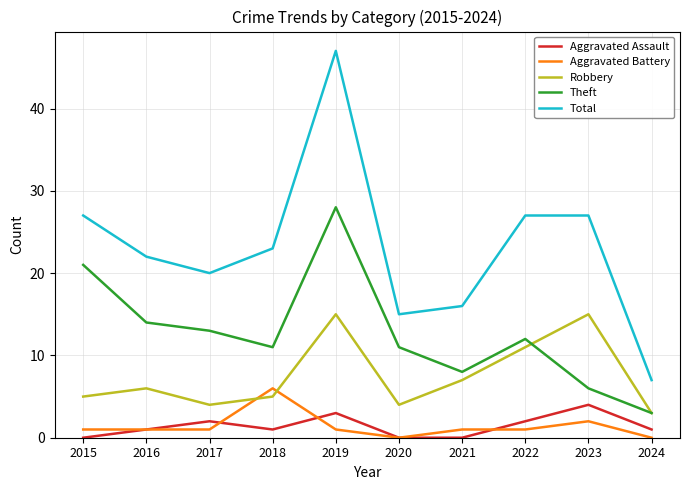

At which label does Theft reach its peak?

2019